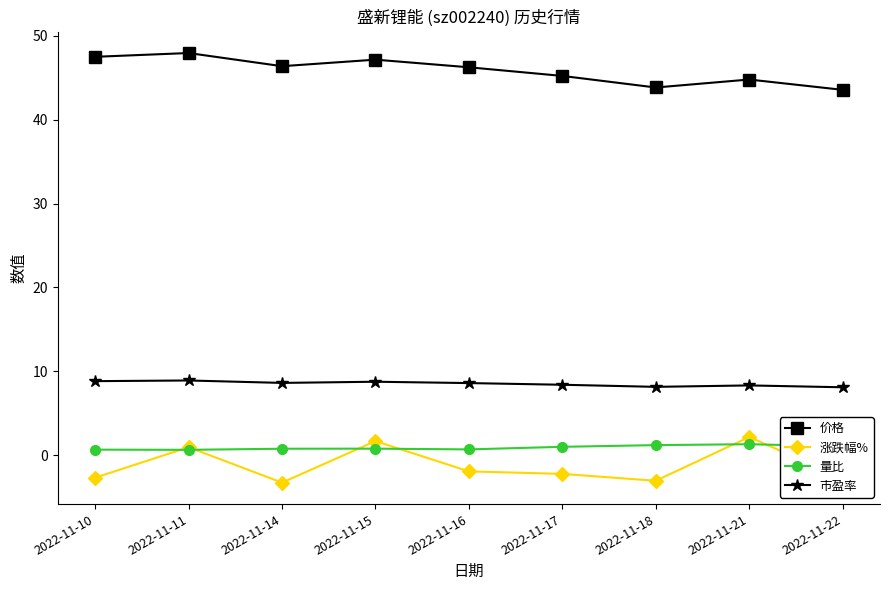

What is the difference between the highest and lowest values at 2022-11-14?

49.7